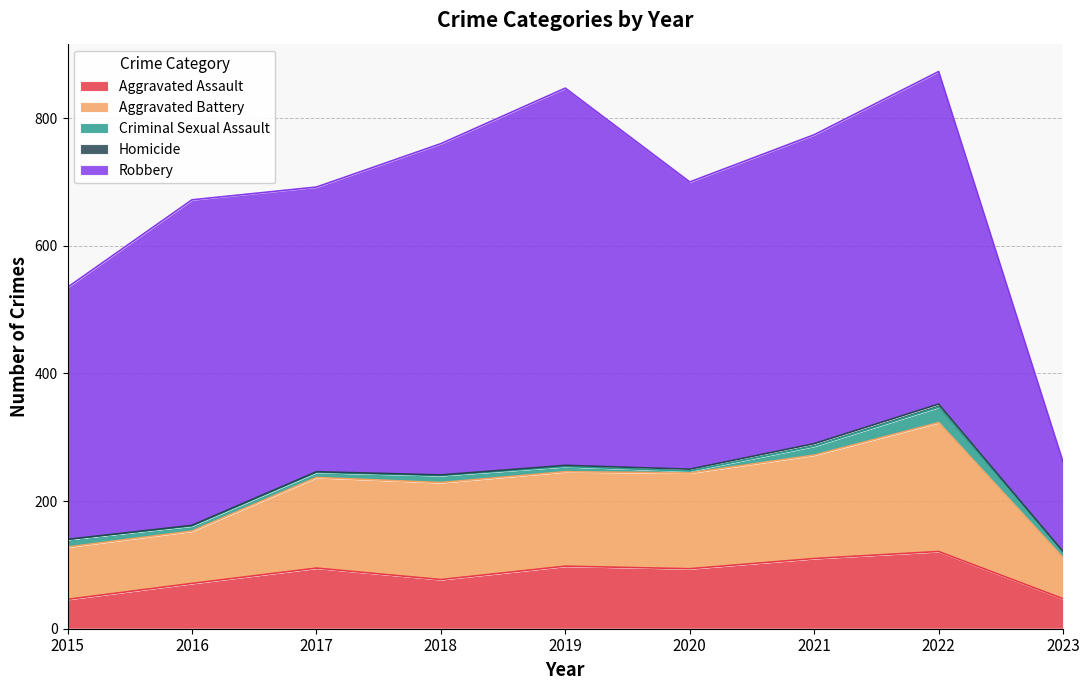

What is the maximum value shown in the chart?

591